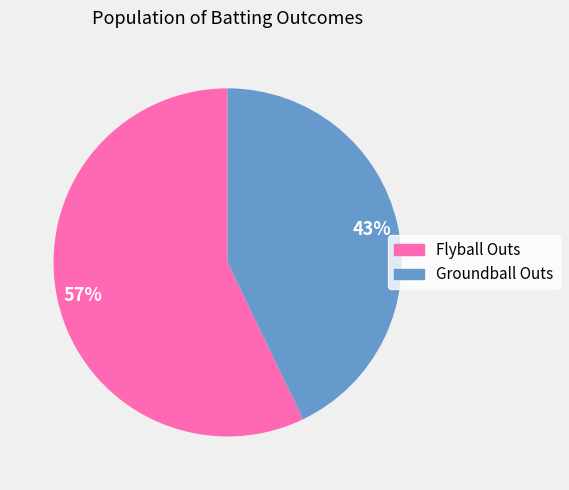

True or false: Groundball Outs accounts for 43% of the total.

True